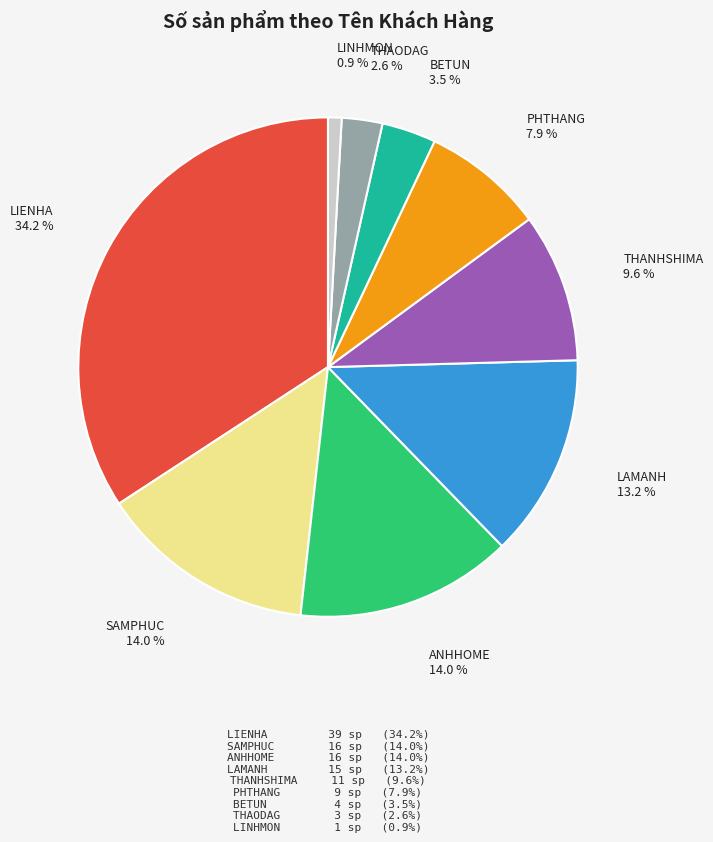

Is there a majority slice in this chart?

No